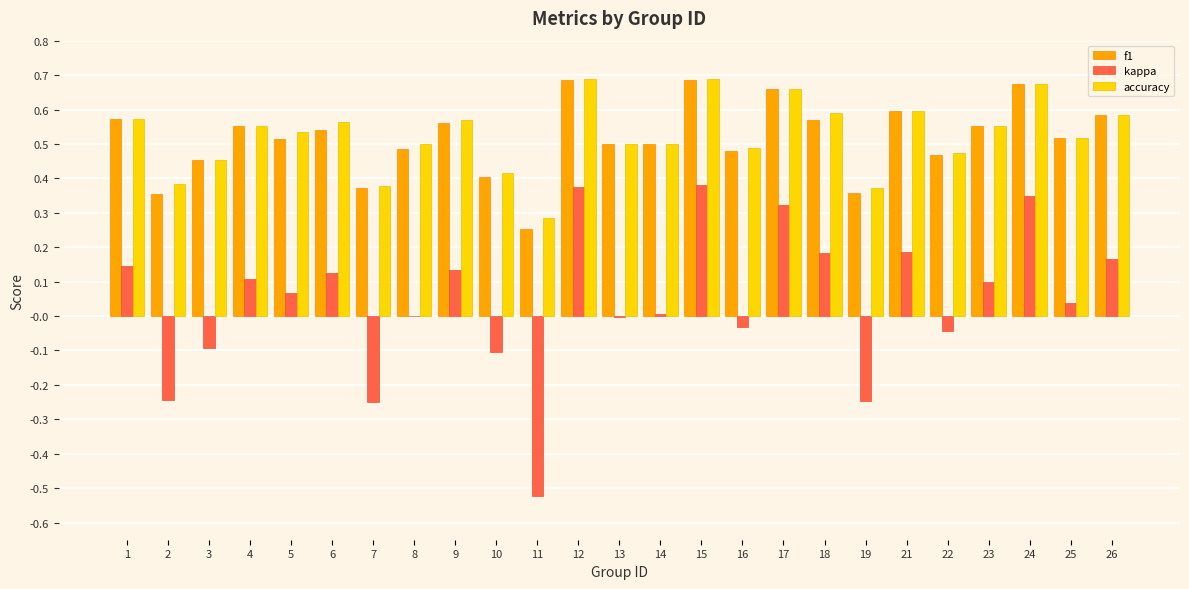

Between 19 and 21, which series saw the biggest shift?

kappa